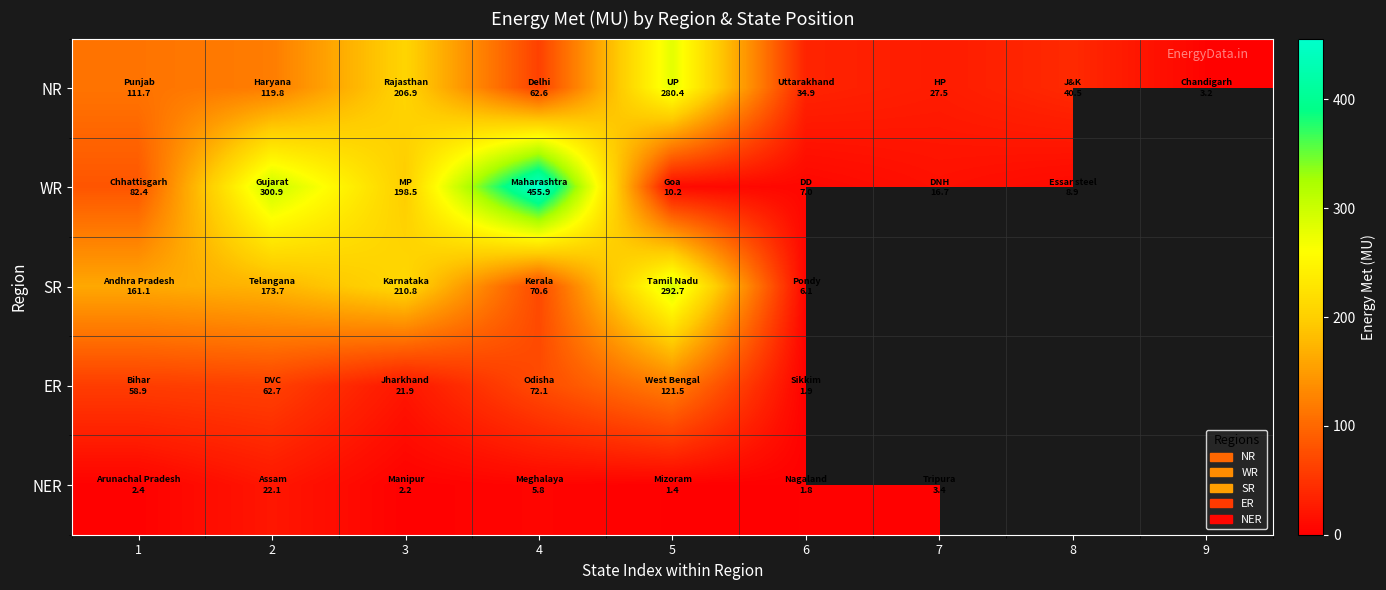

Which has a higher value, 5 or 6?

5